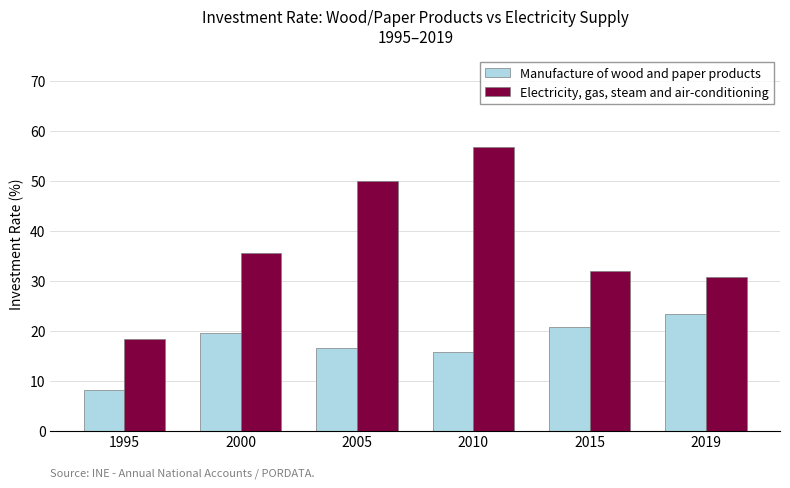

What is the minimum value shown in the chart?

8.1